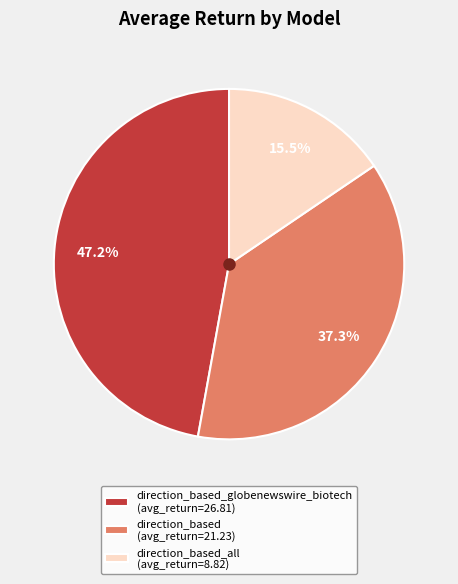

Which slice is the smallest?

direction_based_all (avg_return=8.82)